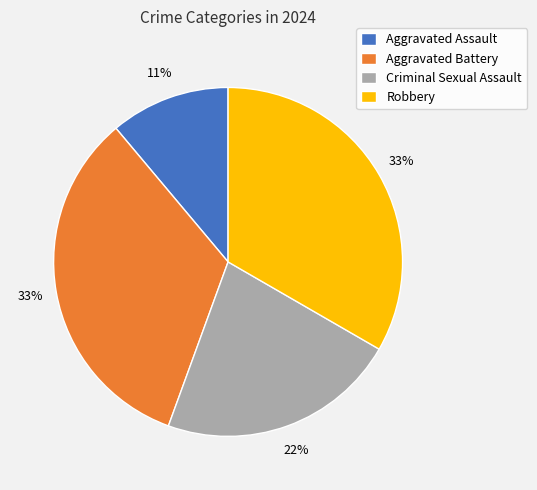

To the nearest percent, what is the difference between the Criminal Sexual Assault and Robbery slice percentages?

11%